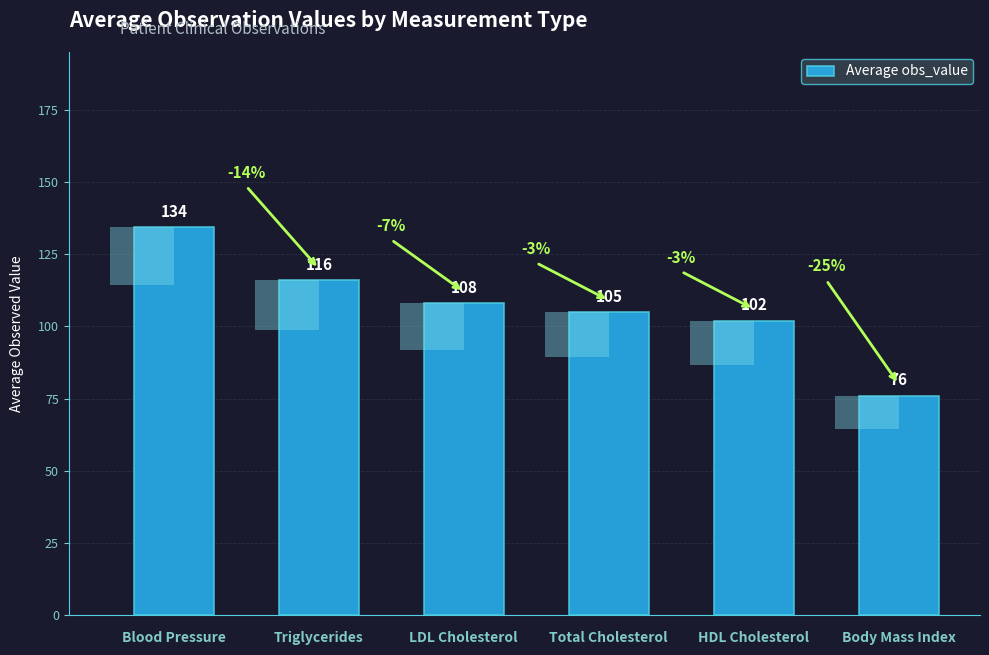

Reading left to right, transcribe all the data shown in this chart.

134.5	116.0	108.0	105.0	102.0	76.0